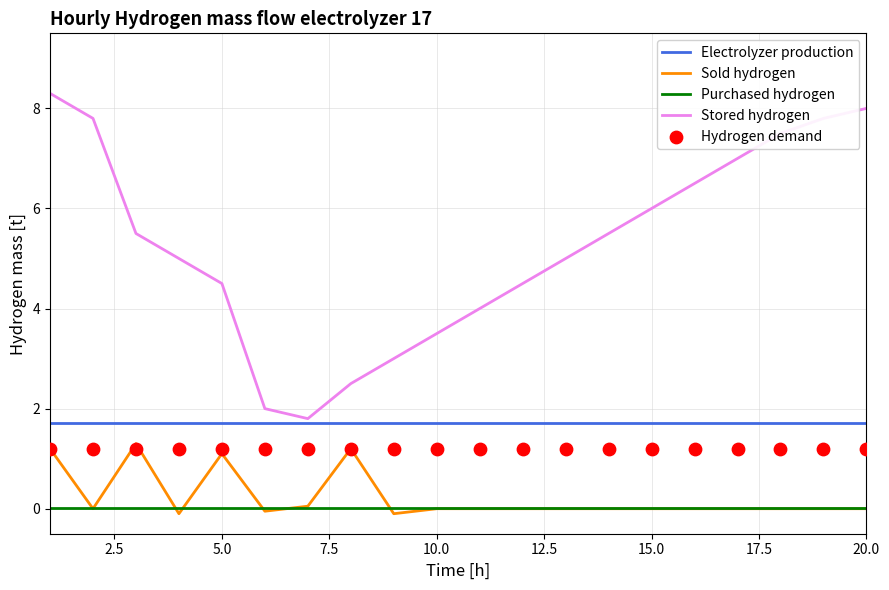

True or false: Purchased hydrogen and Electrolyzer production cross at least once.

False